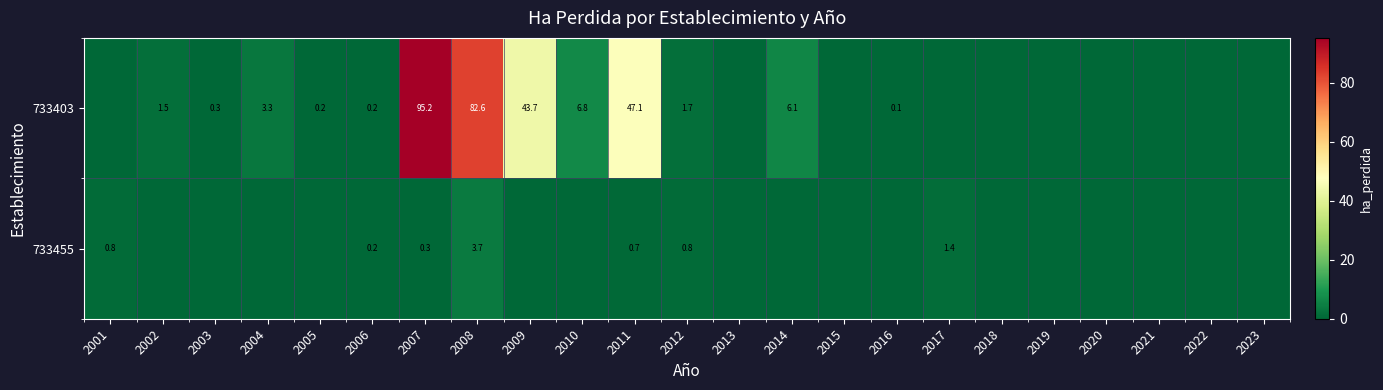

Which label corresponds to the smallest value in the chart?

2001